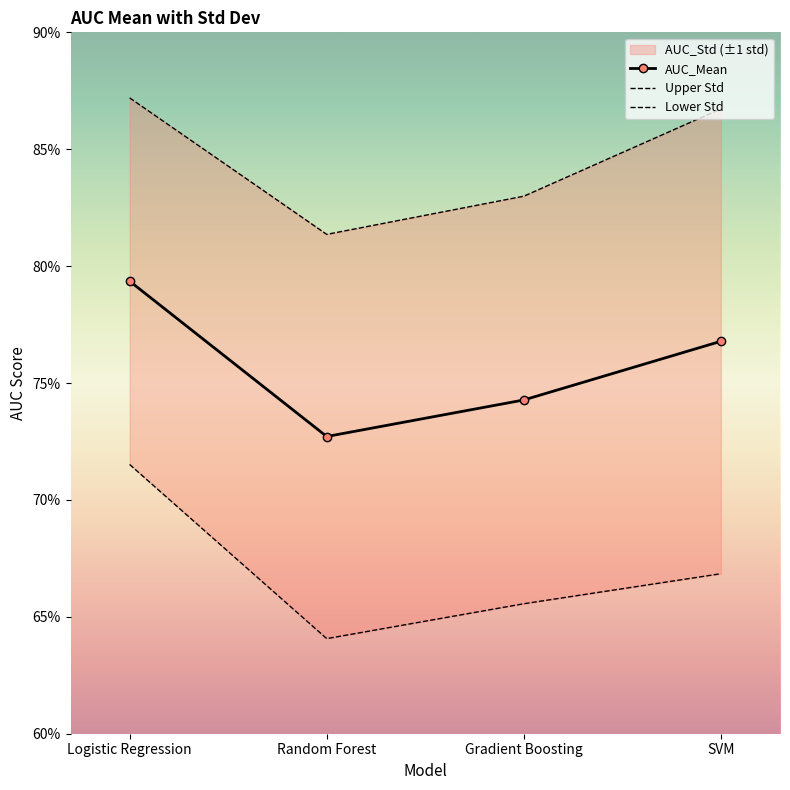

At which category does the data reach its first local valley?

Random Forest